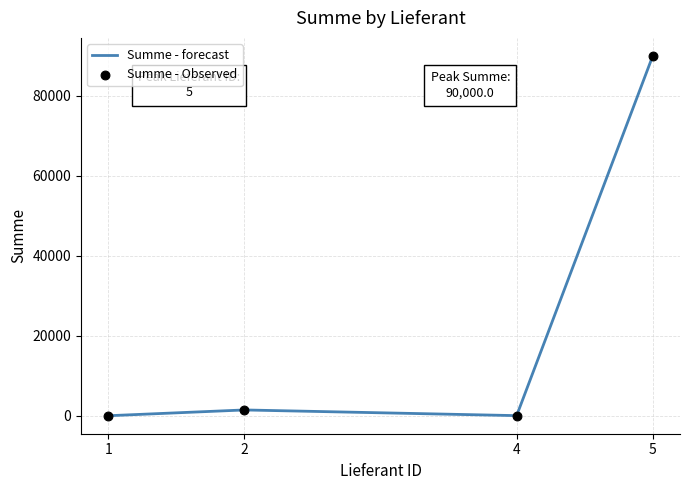

What is the greatest value displayed?

90000